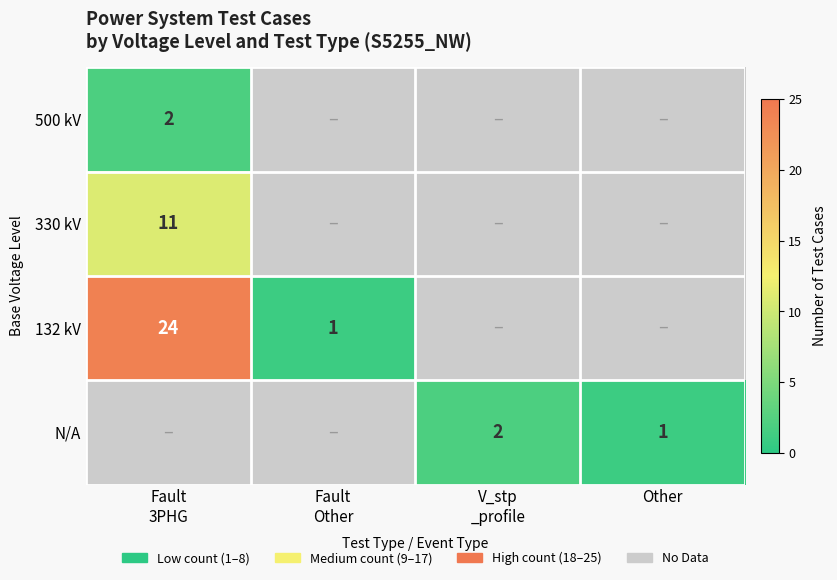

Between Fault 3PHG and Fault Other, which series saw the biggest shift?

132 kV